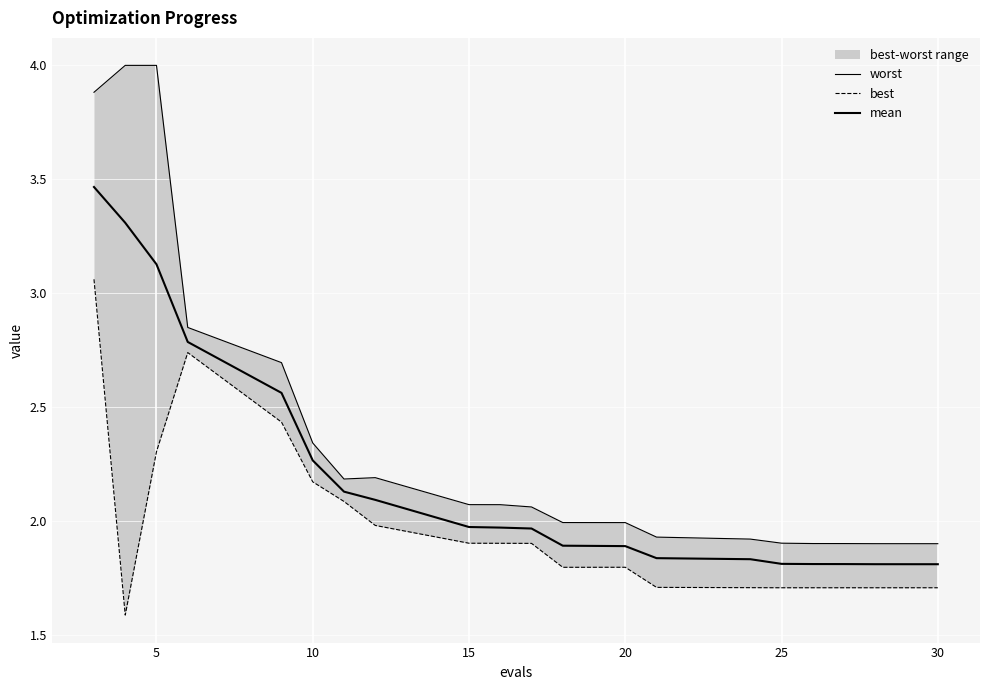

At which label does worst reach its peak?

5